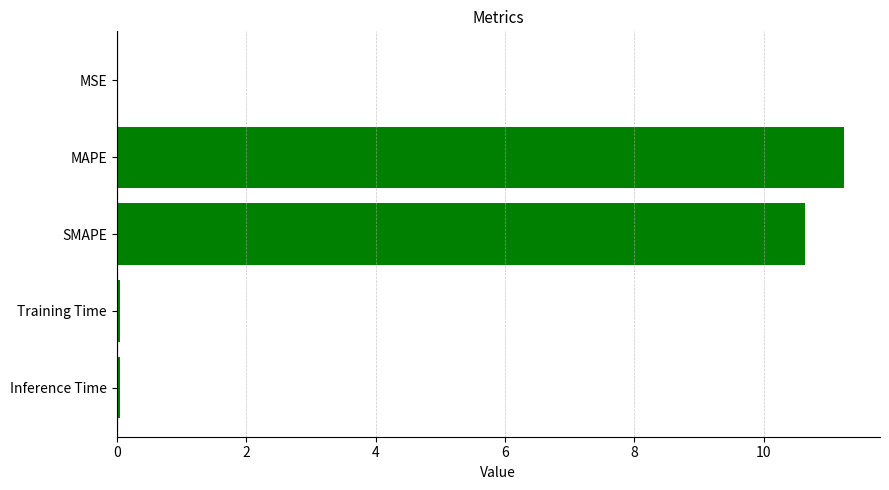

What is the sum of all values?

22.0